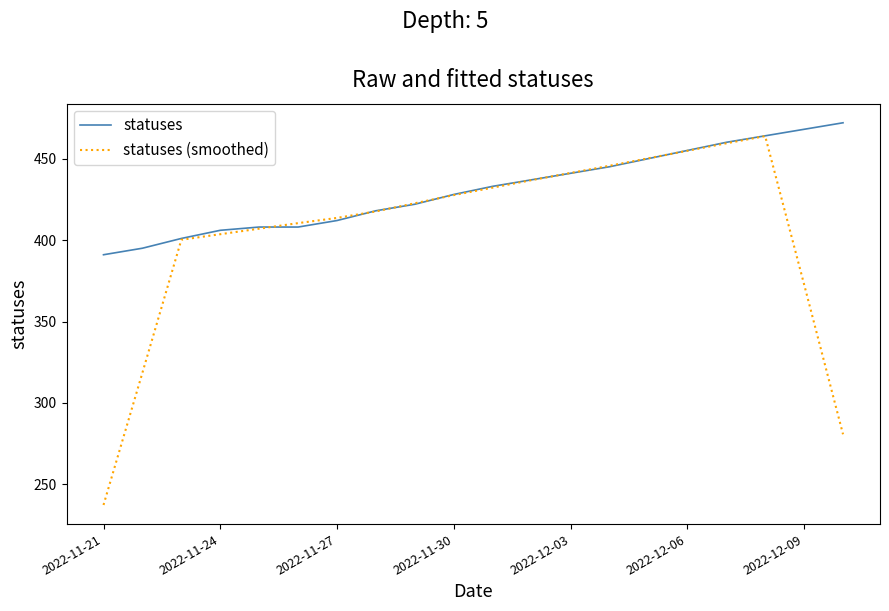

Which series has the largest total across all categories?

statuses